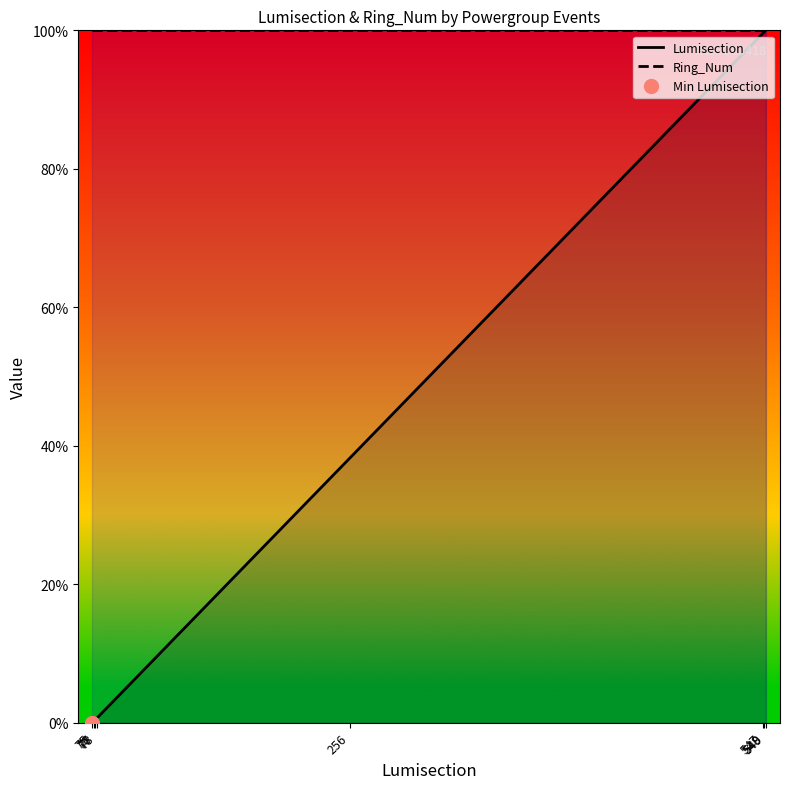

How many series are shown in this chart?

2